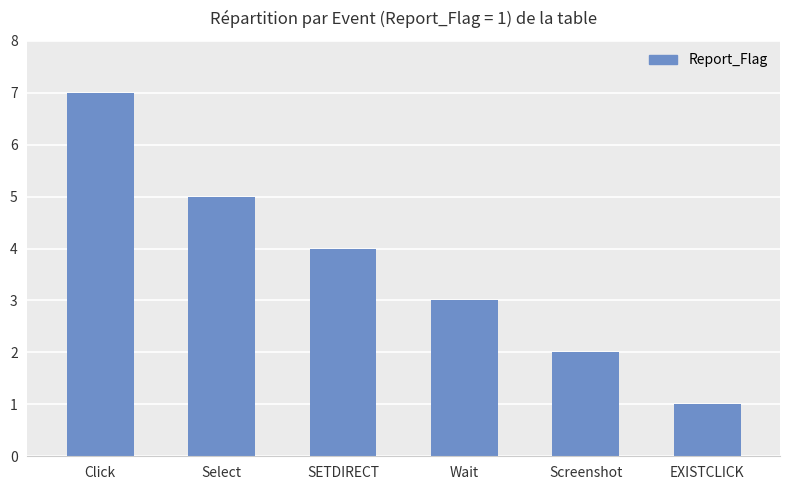

What is the maximum value shown in the chart?

7